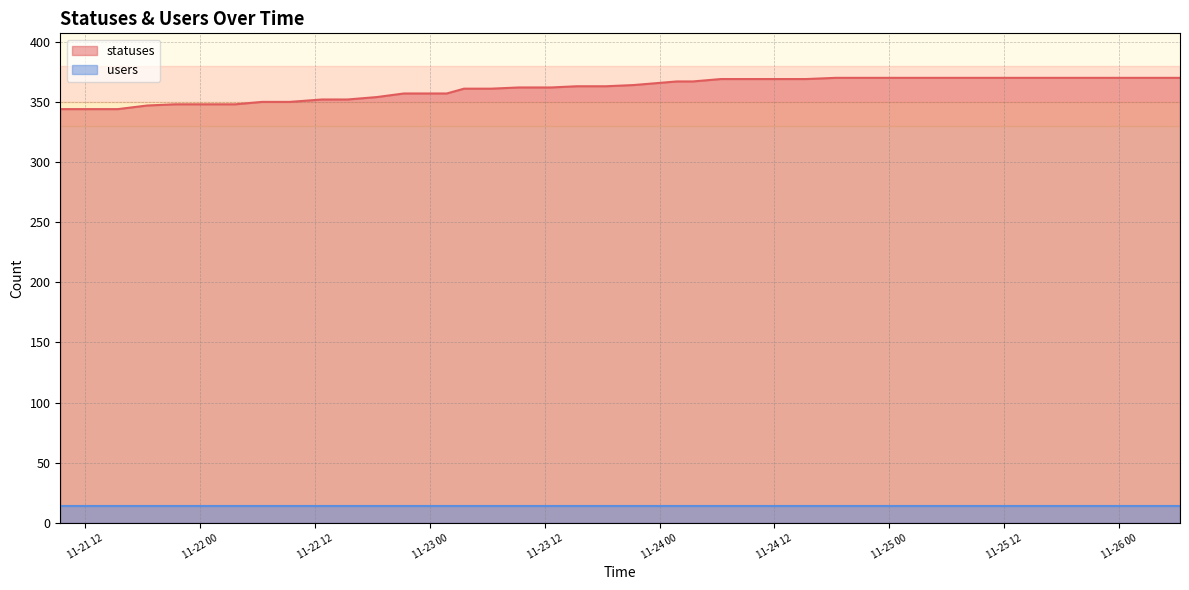

What is the sum of all values?

14451